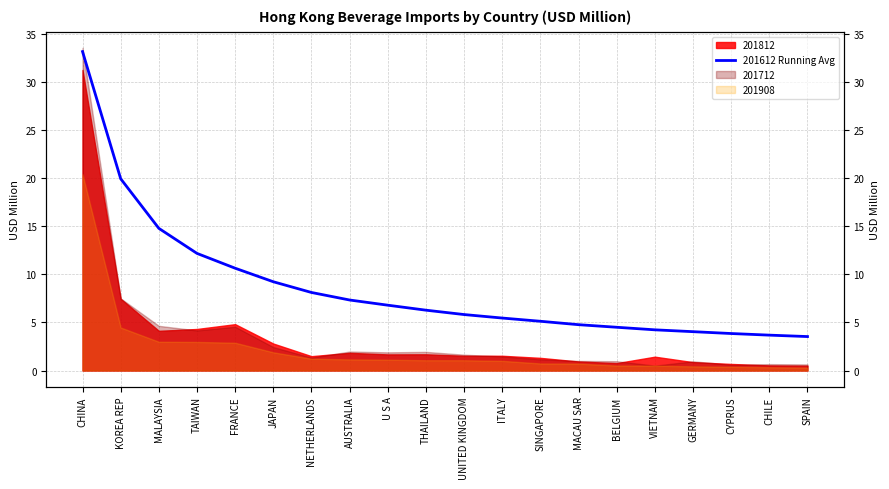

At which label is the value closest to 18?

KOREA REP